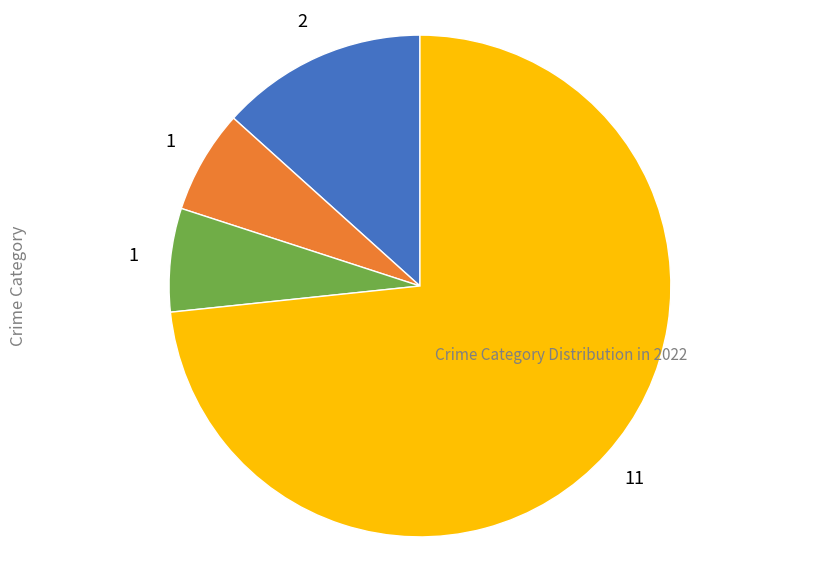

Is there a majority slice in this chart?

Yes